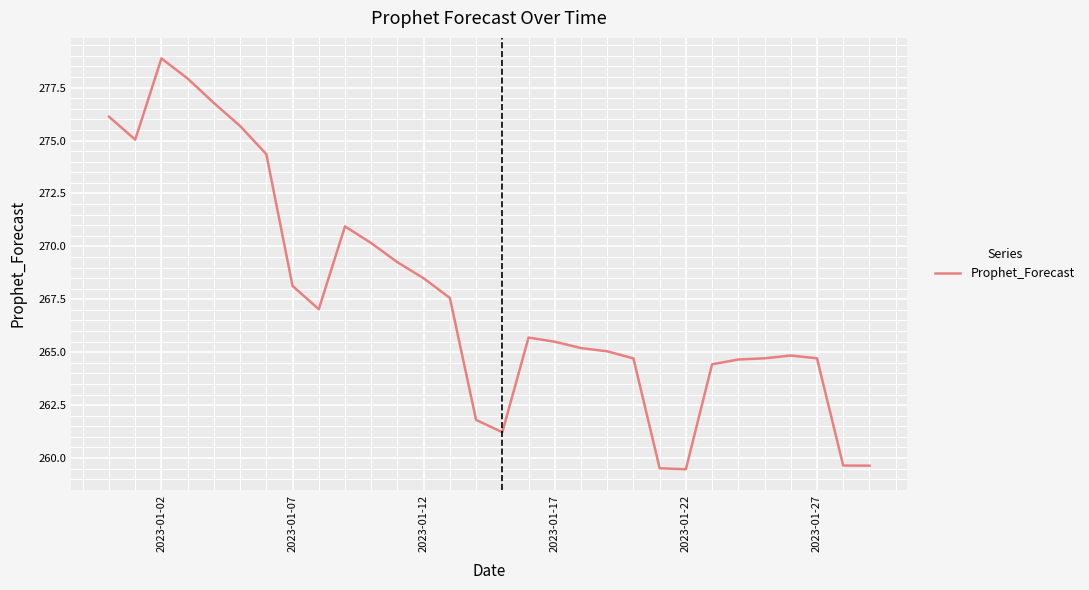

What is the difference between the maximum and minimum values?

19.4